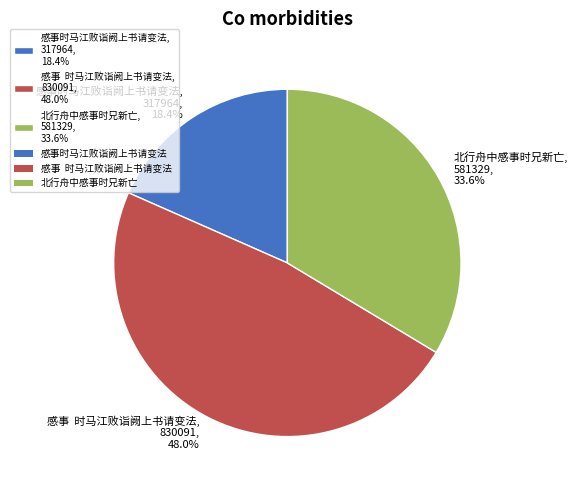

Is the sum of 北行舟中感事时兄新亡 and 感事时马江败诣阙上书请变法 greater than half?

Yes